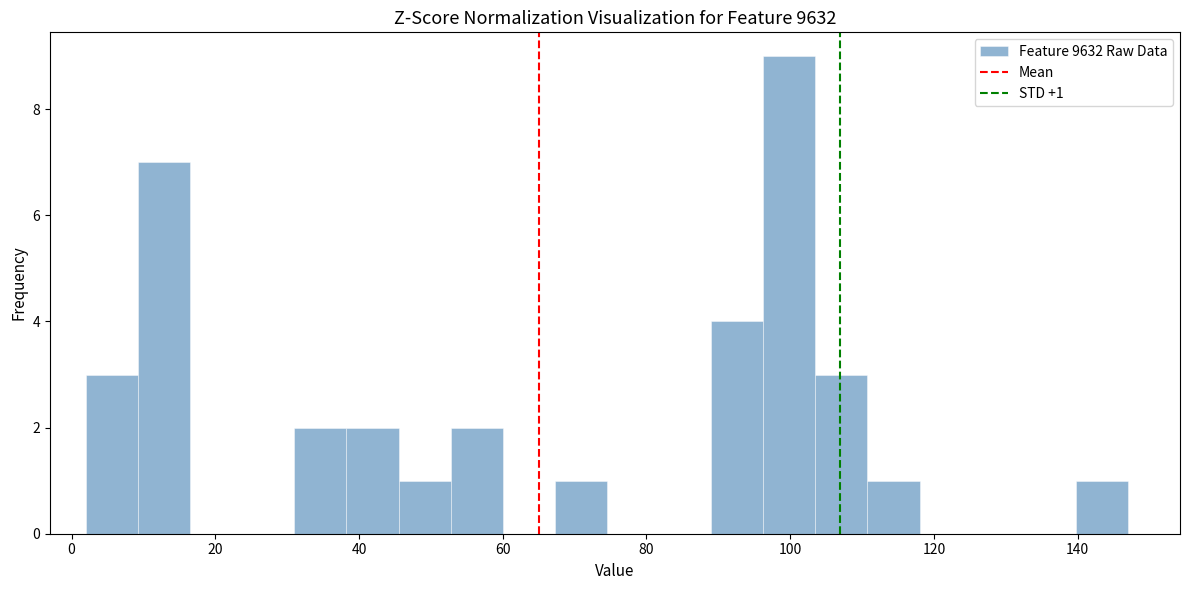

Around what value on the x-axis is the tallest bar? Give the approximate position of its centre, as read against the axis.

100